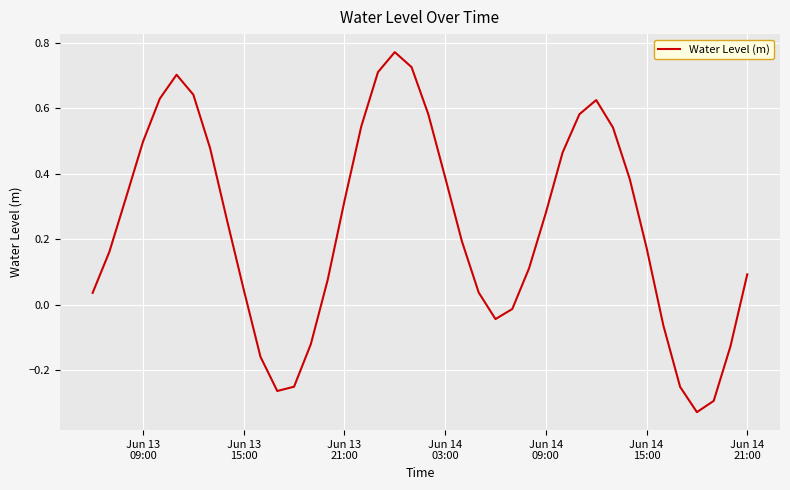

How many interior local valleys (lower than both neighbors) does the data have?

3